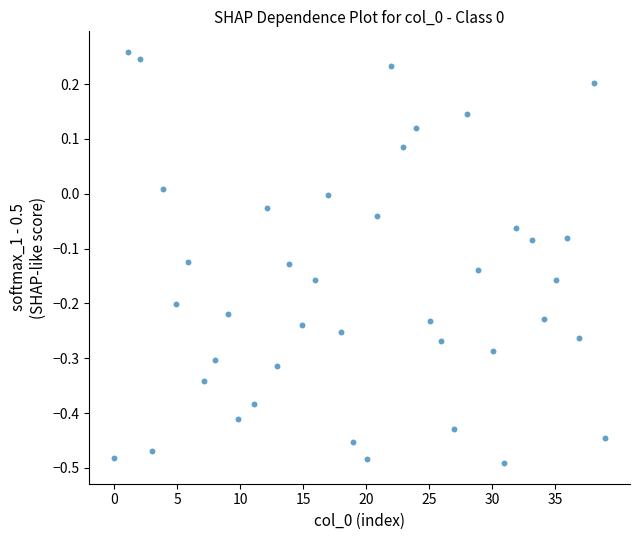

What is the range of Y values (max minus min)?

0.7